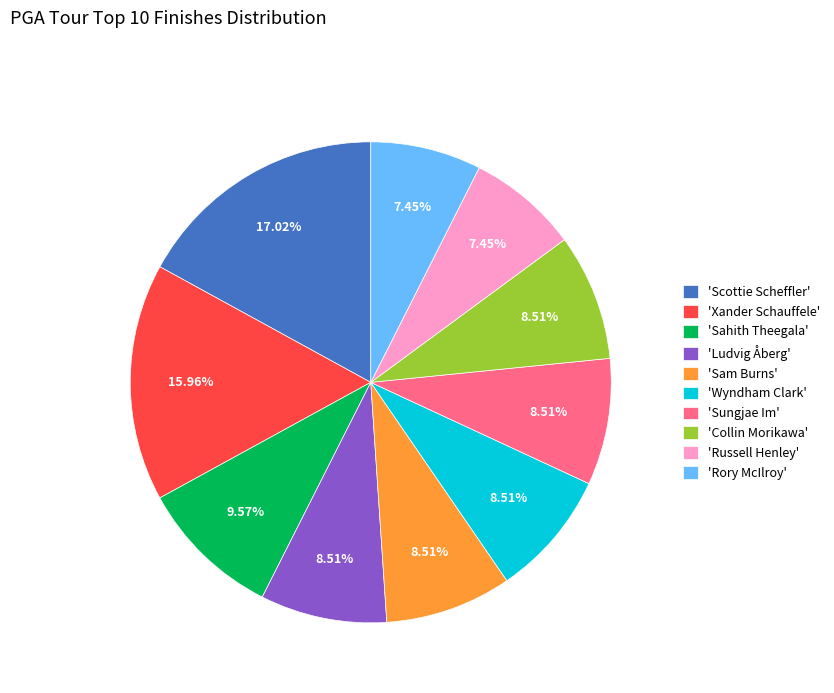

Combined, do 'Collin Morikawa' and 'Wyndham Clark' account for over 50%?

No